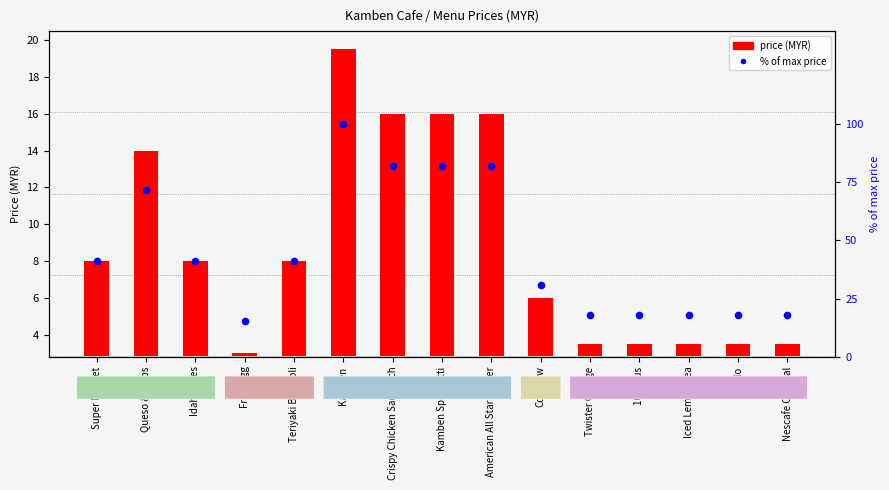

At how many categories does at least one series exceed 7?

15